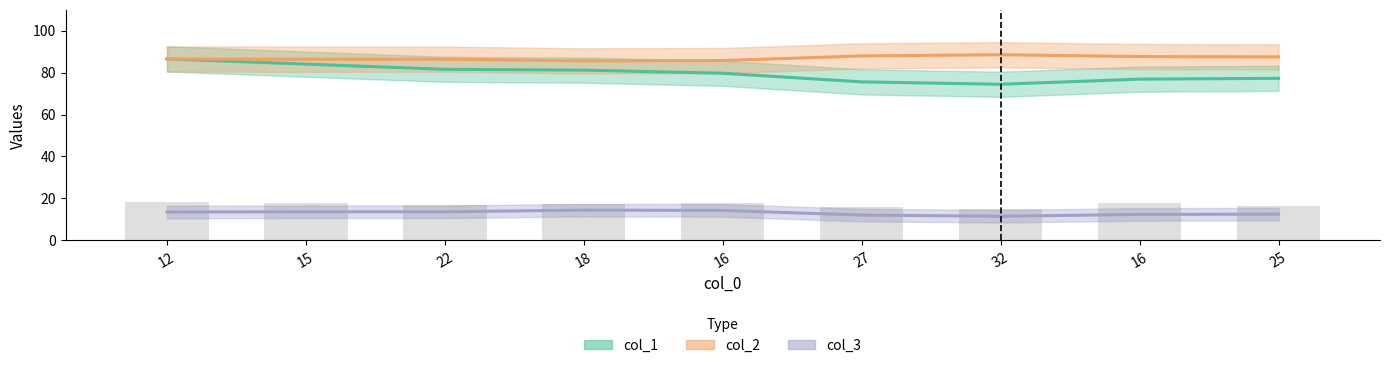

At which label is col_2 closest to 86?

18